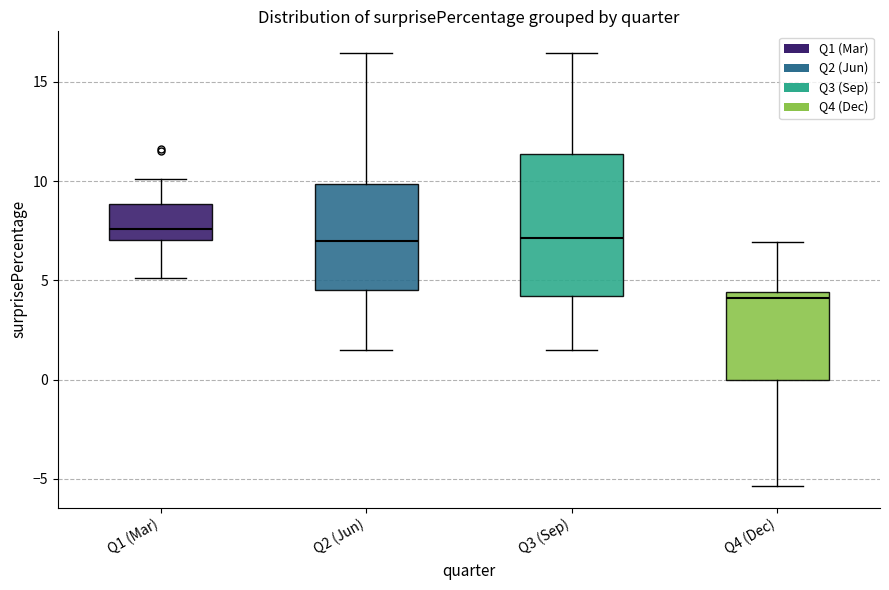

Which box's median line is the lowest?

Q4 (Dec)